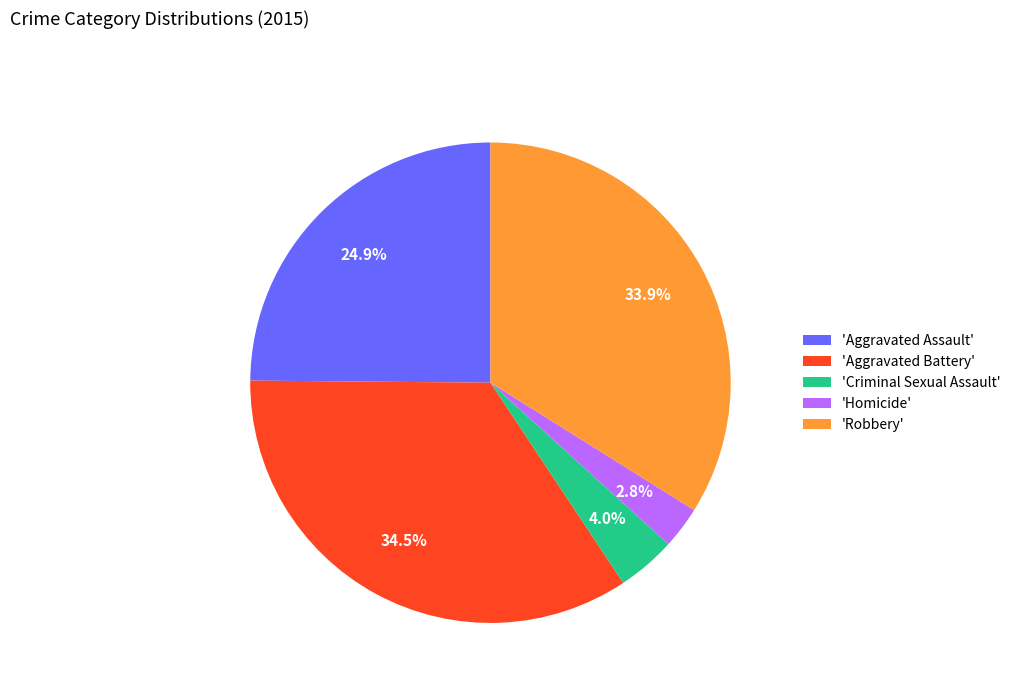

Do 'Homicide' and 'Aggravated Battery' together represent more than half of the pie?

No